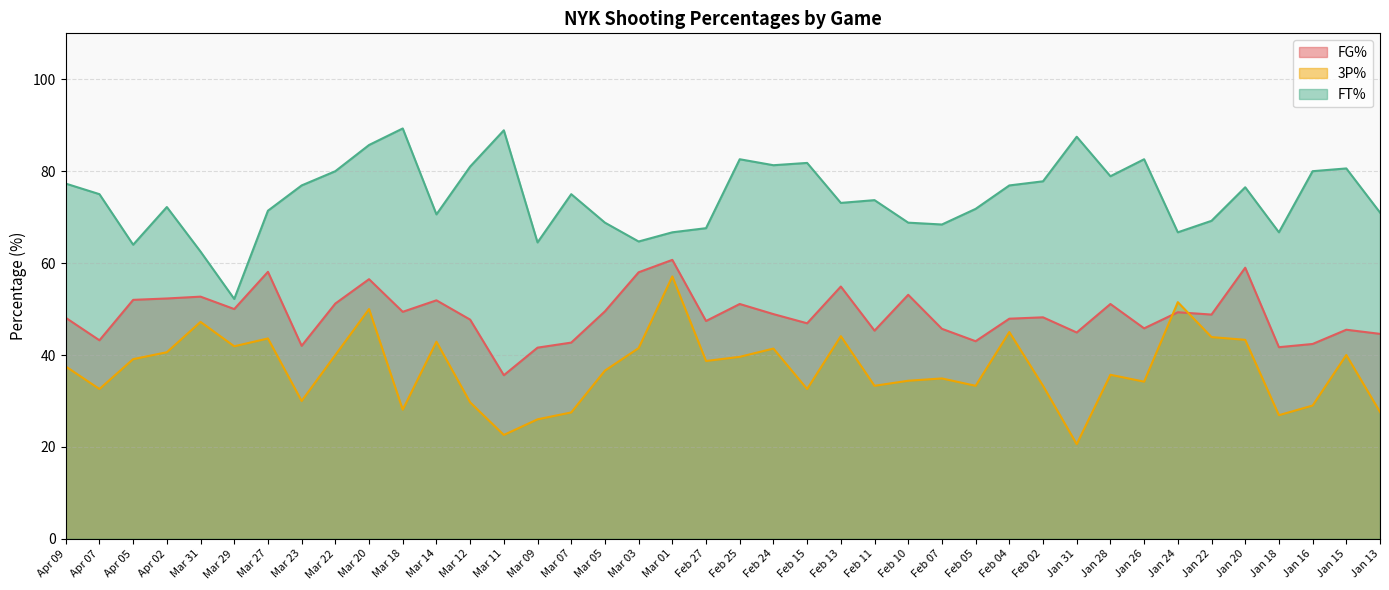

What is the difference between the highest and lowest values at Feb 25?

43.0